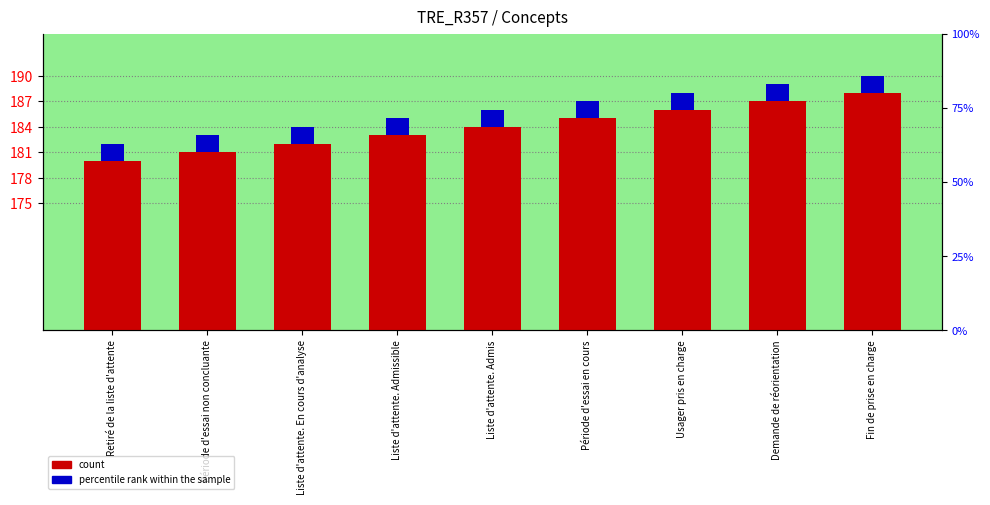

Is it true that count equals 188 at Fin de prise en charge?

True